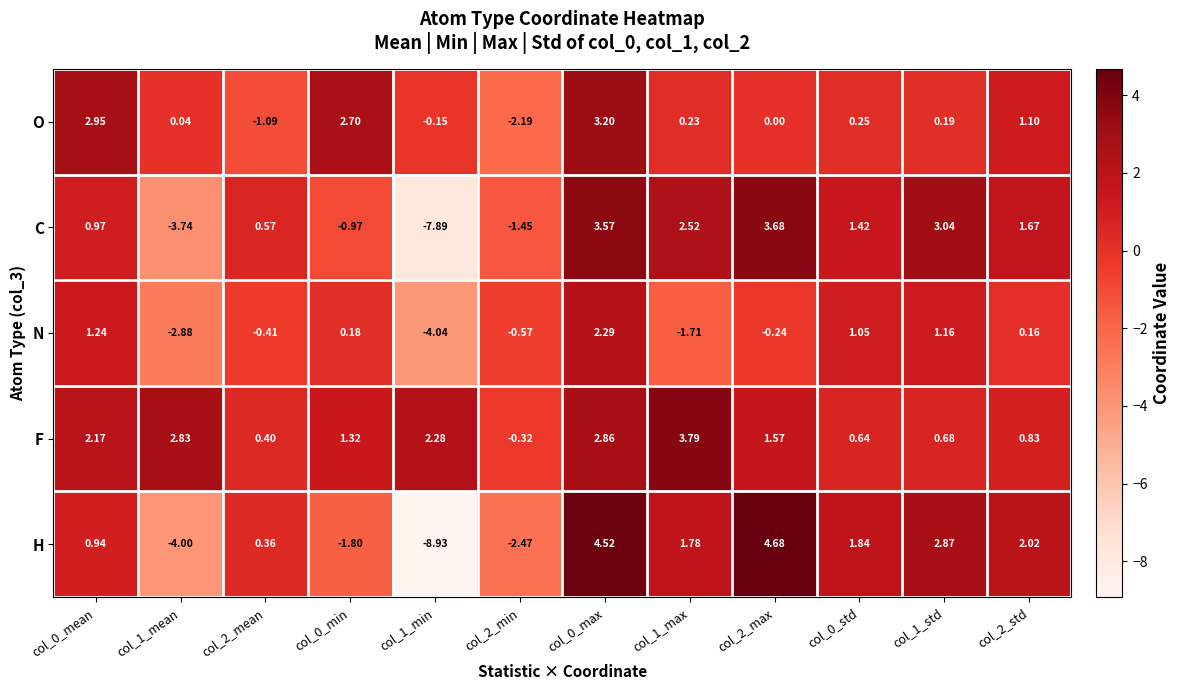

Between col_0_max and col_0_std, which series saw the biggest shift?

O